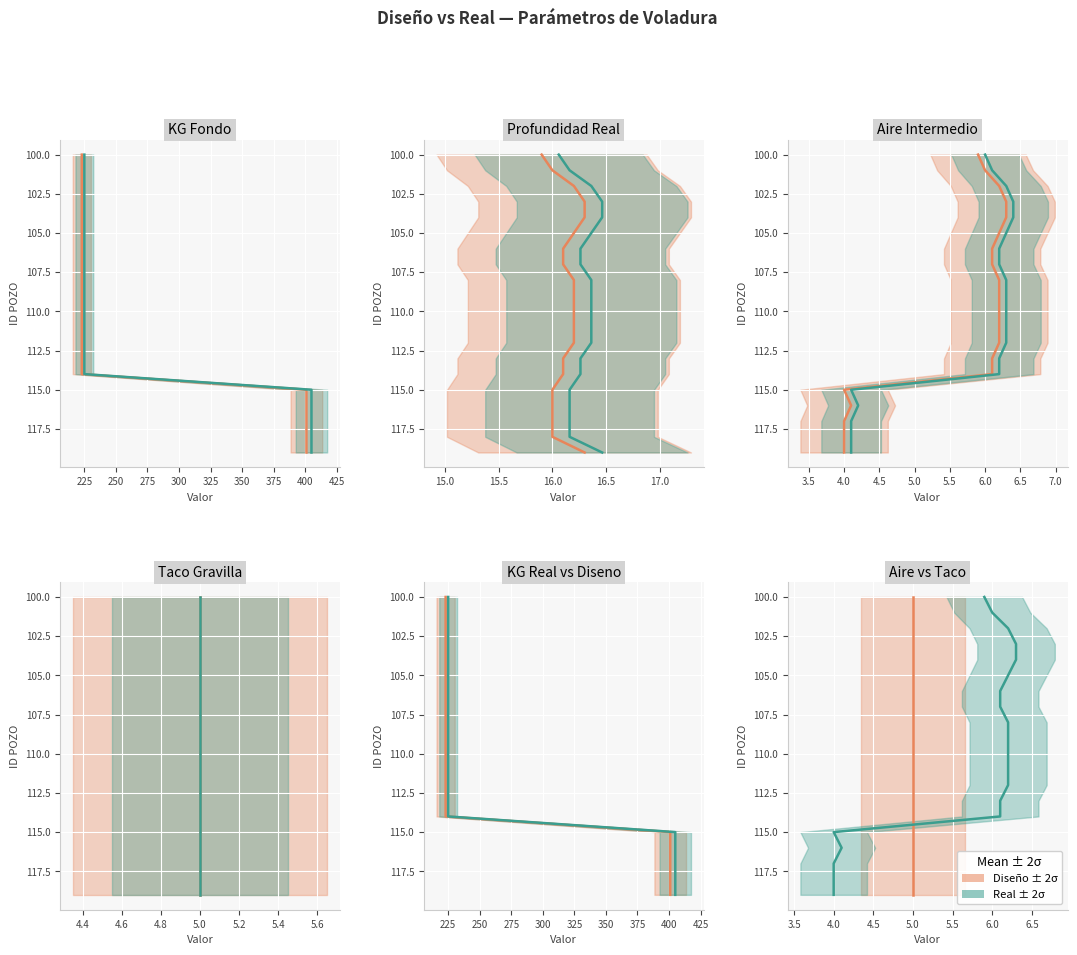

What is the difference between the second highest and second lowest values in the Diseño series?

17